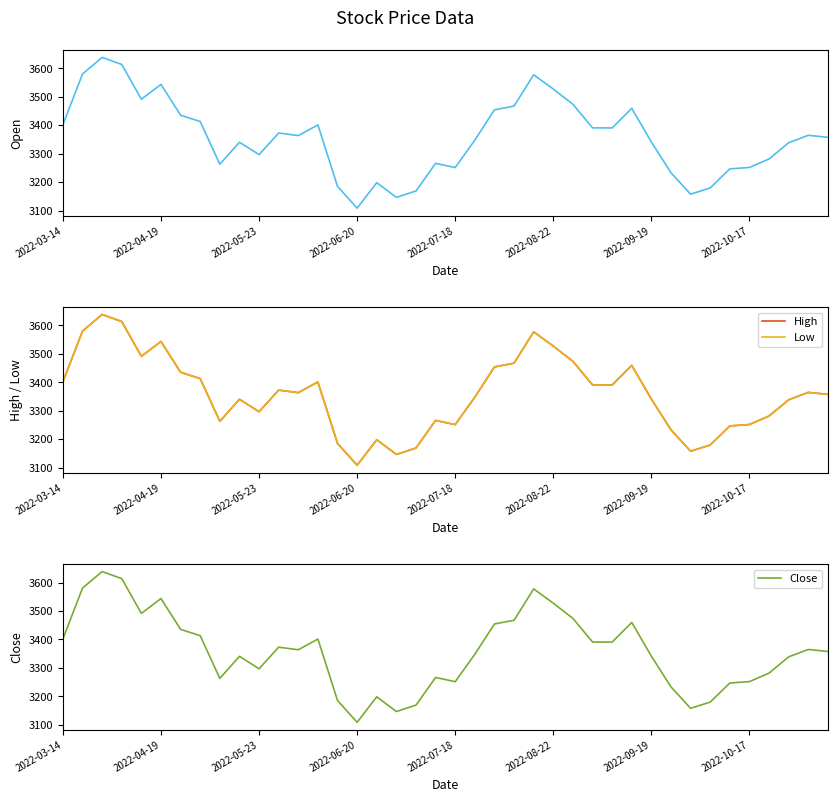

Where is Close nearest to the value 3373?

11